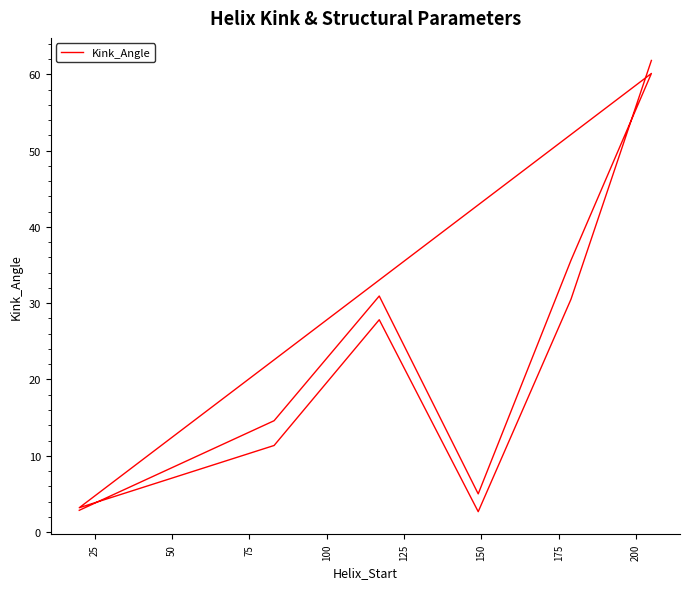

How many distinct data groups are displayed?

1